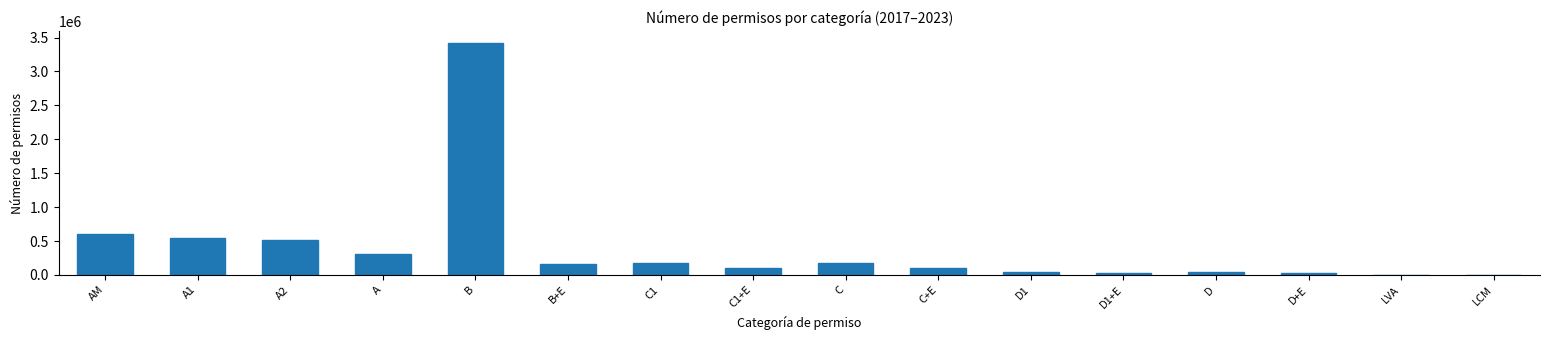

Approximately how many times larger is the value at A compared to C1?

1.8